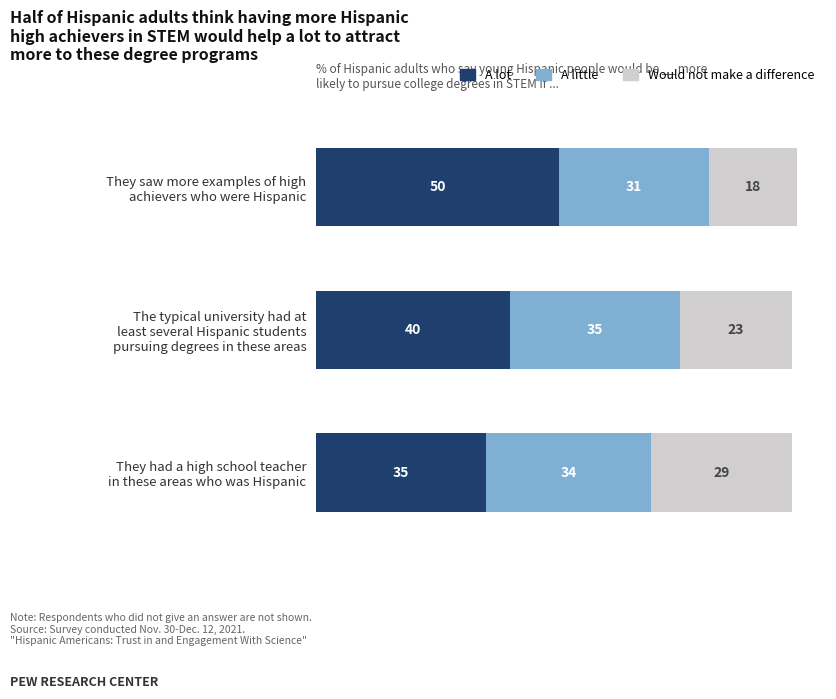

What is the average value of the A lot series?

42